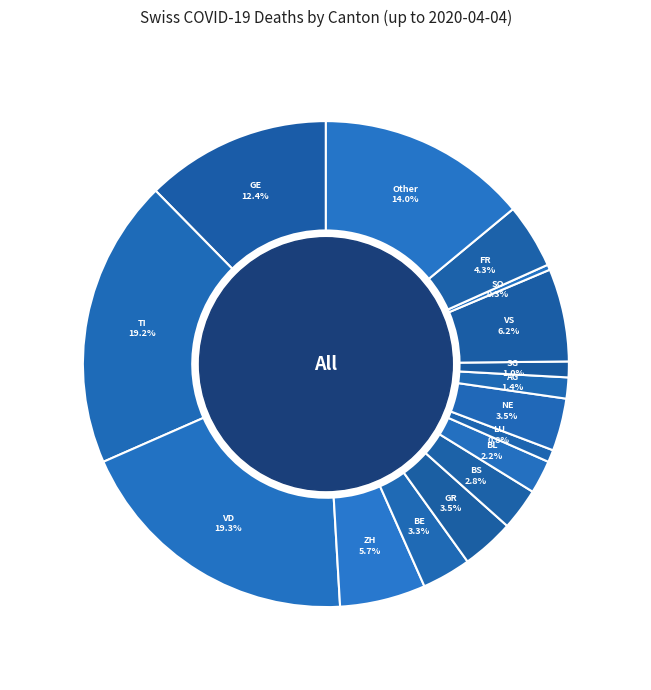

How much of the chart is everything except GE?

87.6%